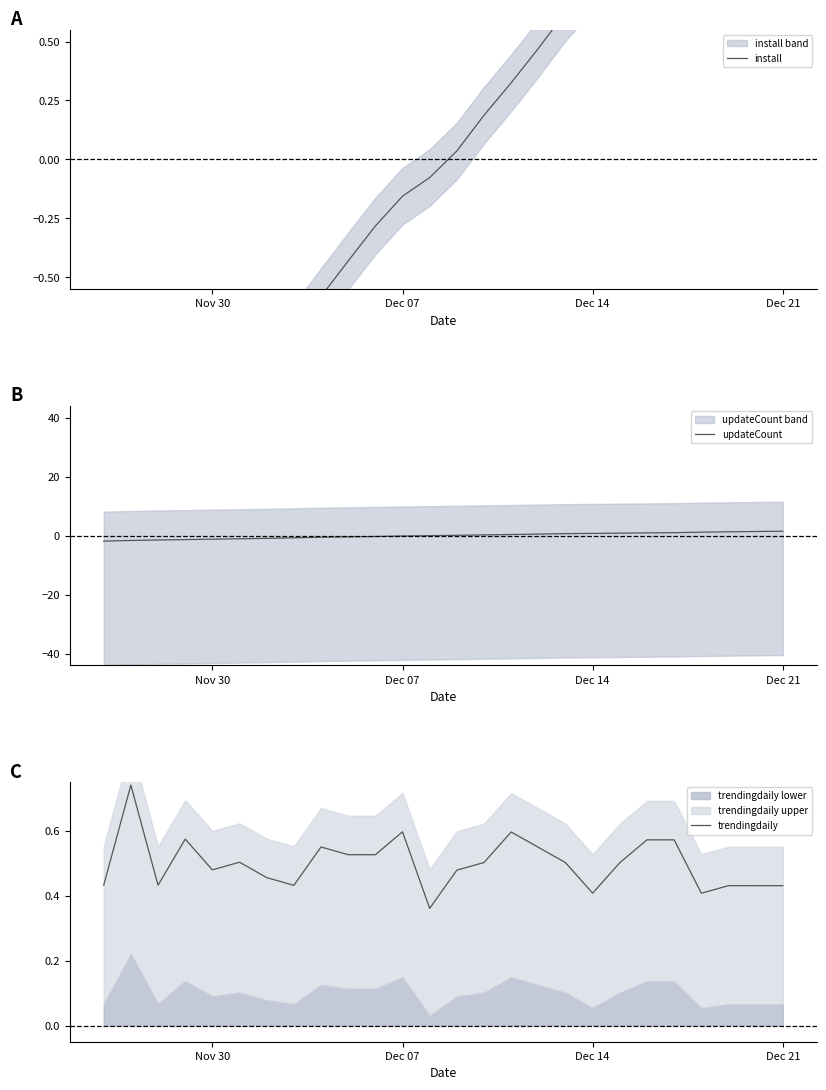

Is the value of trendingdaily at 19 greater than the value of install at 16?

Yes